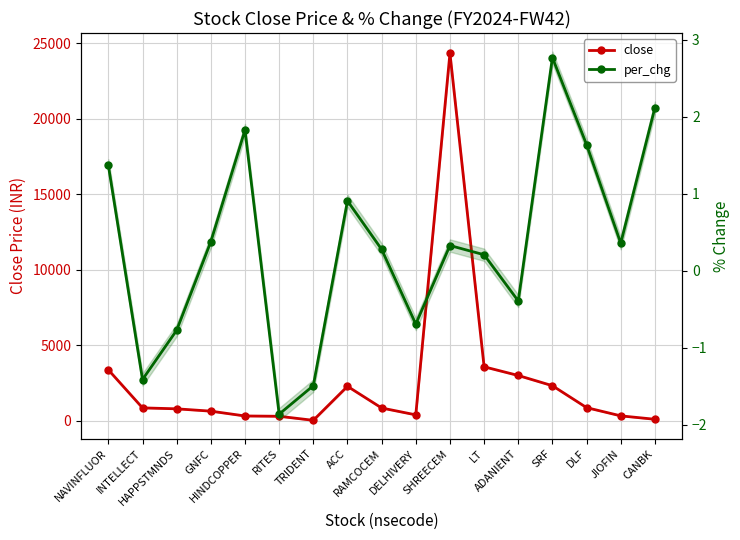

Which series has the largest total across all categories?

close